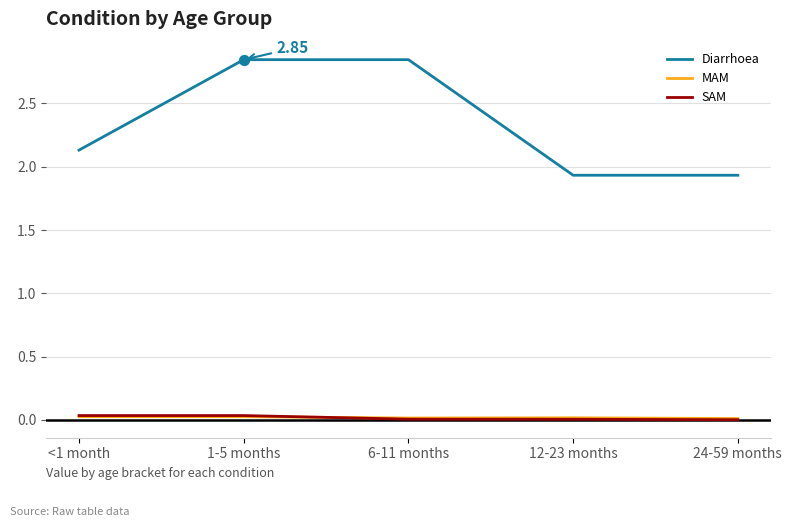

Which series has the largest range (max minus min)?

Diarrhoea